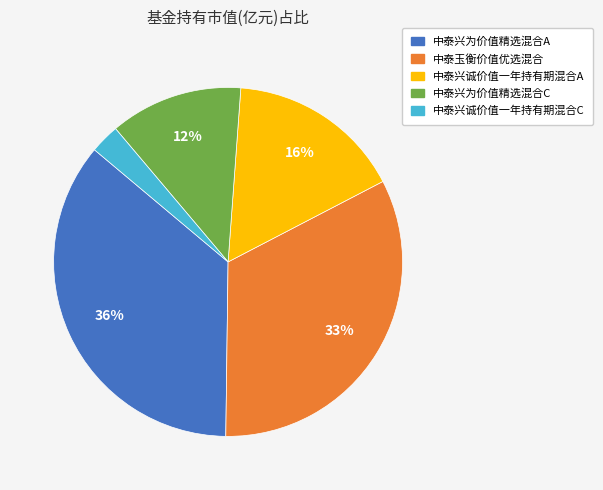

Which has a higher value, 中泰兴诚价值一年持有期混合C or 中泰玉衡价值优选混合?

中泰玉衡价值优选混合